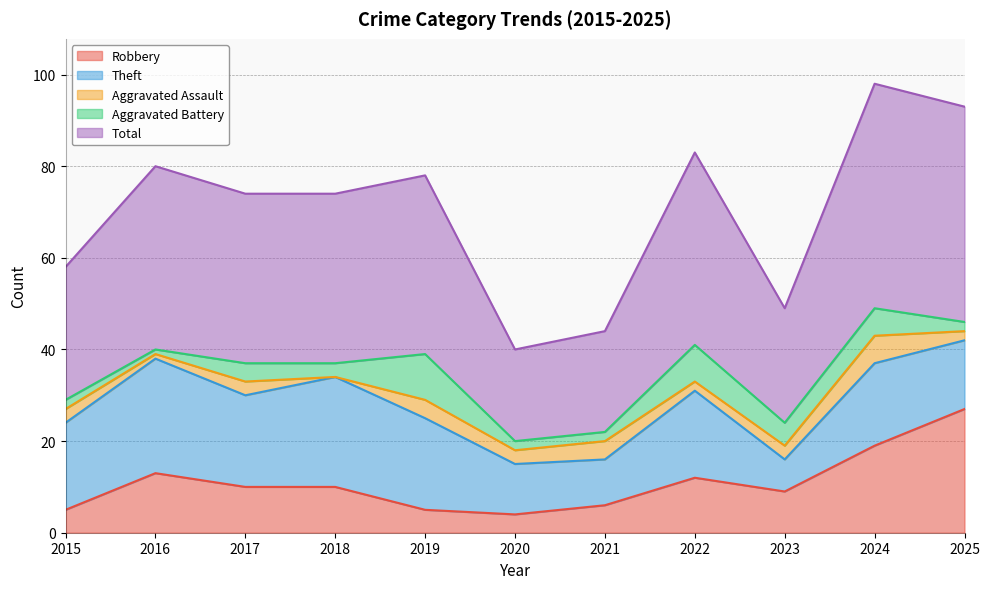

The value of Total at 2018 is 57. True or false?

False